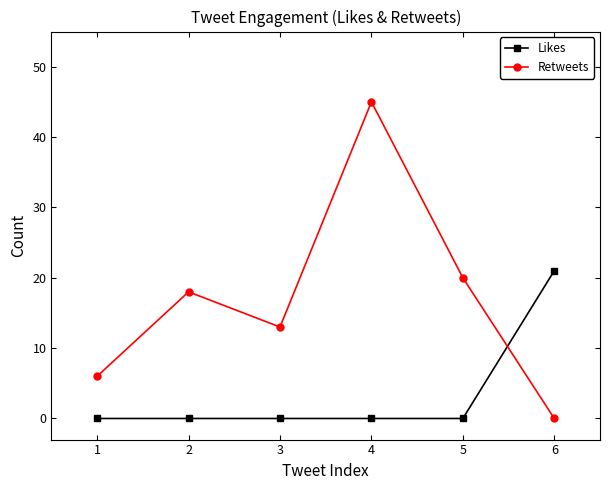

At how many categories does at least one series exceed 44?

1